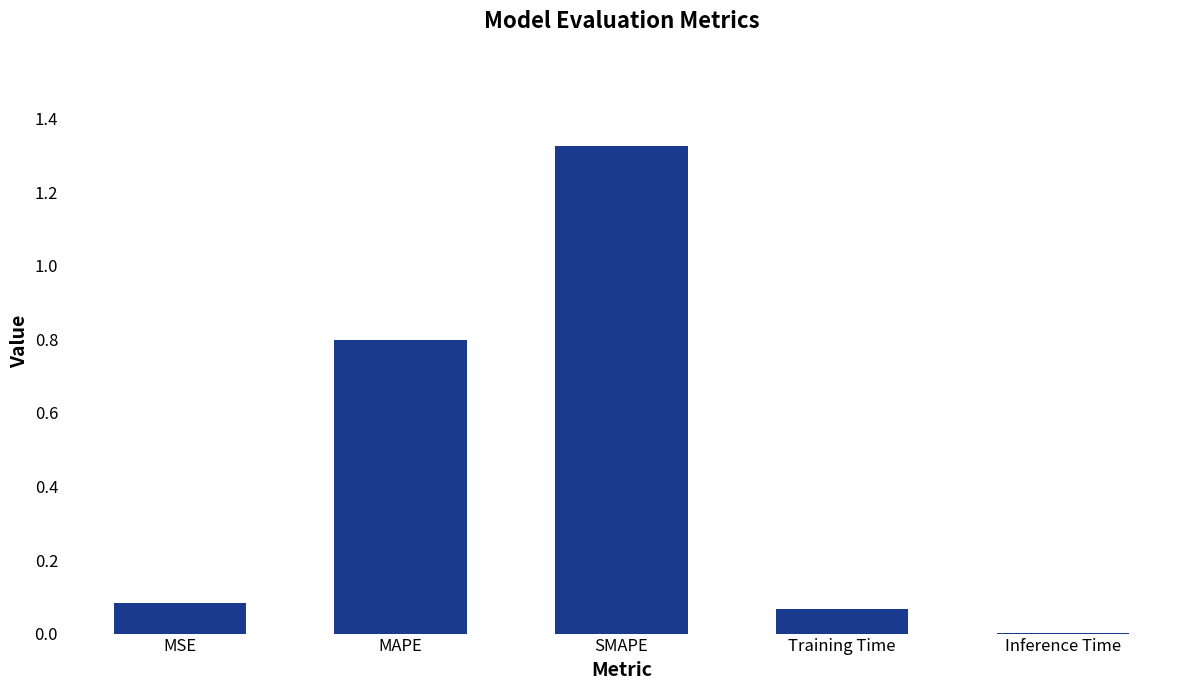

What is the average value?

0.5